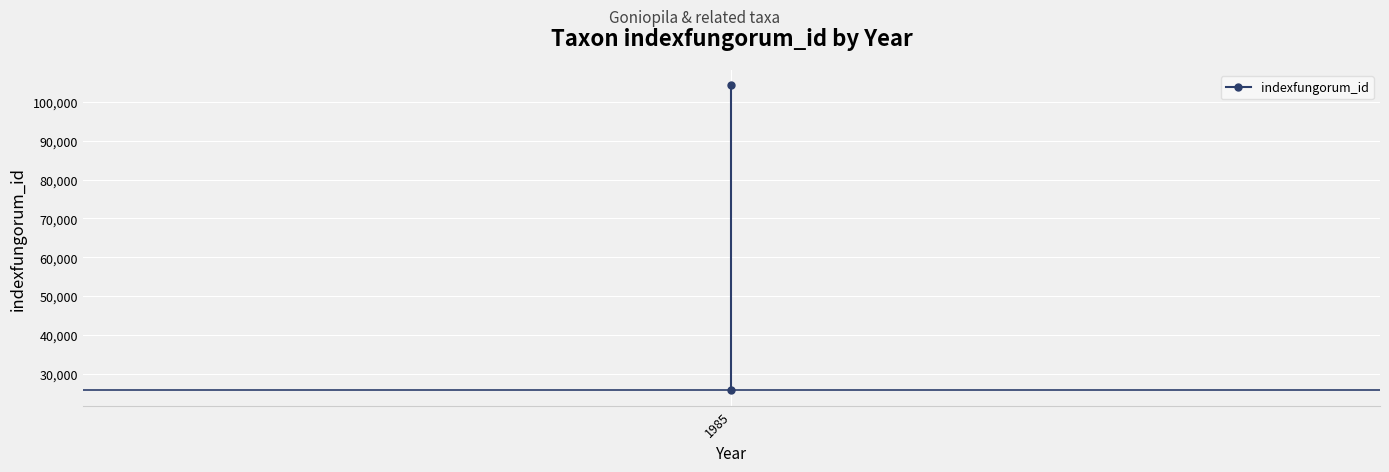

True or false: the data shows 25718 at 1985.

True